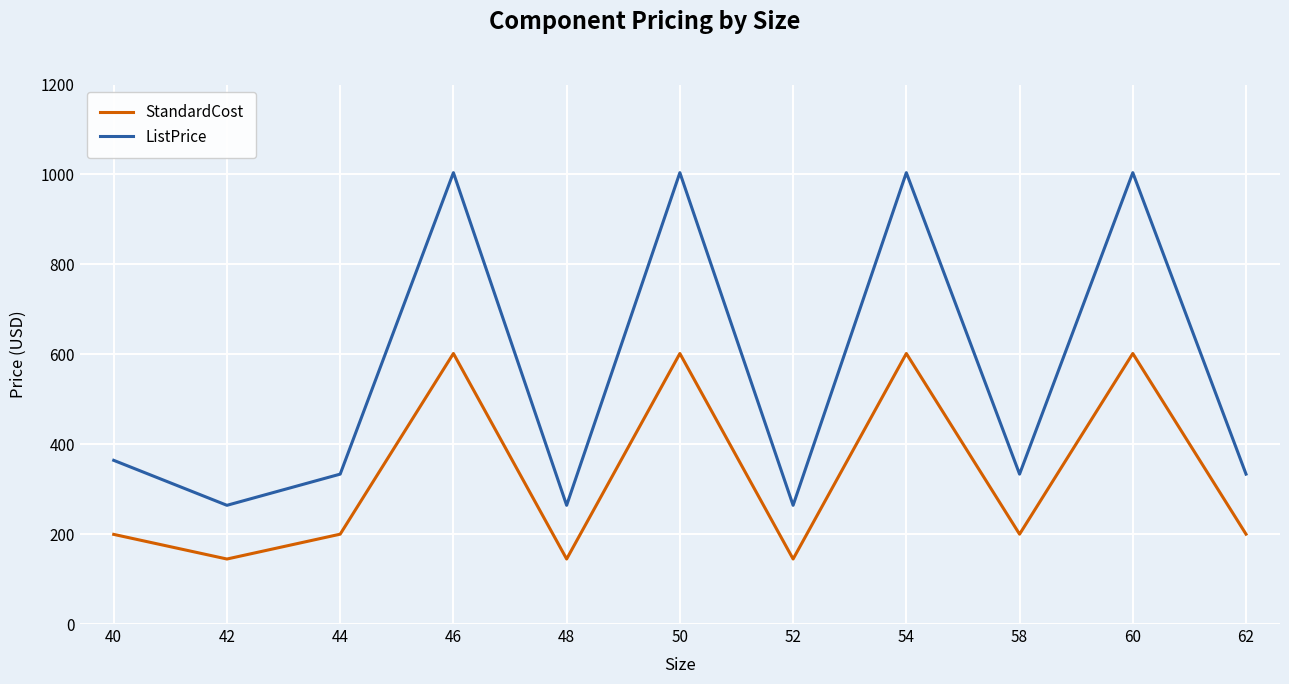

The value of ListPrice at 60 is 1003.9. True or false?

True